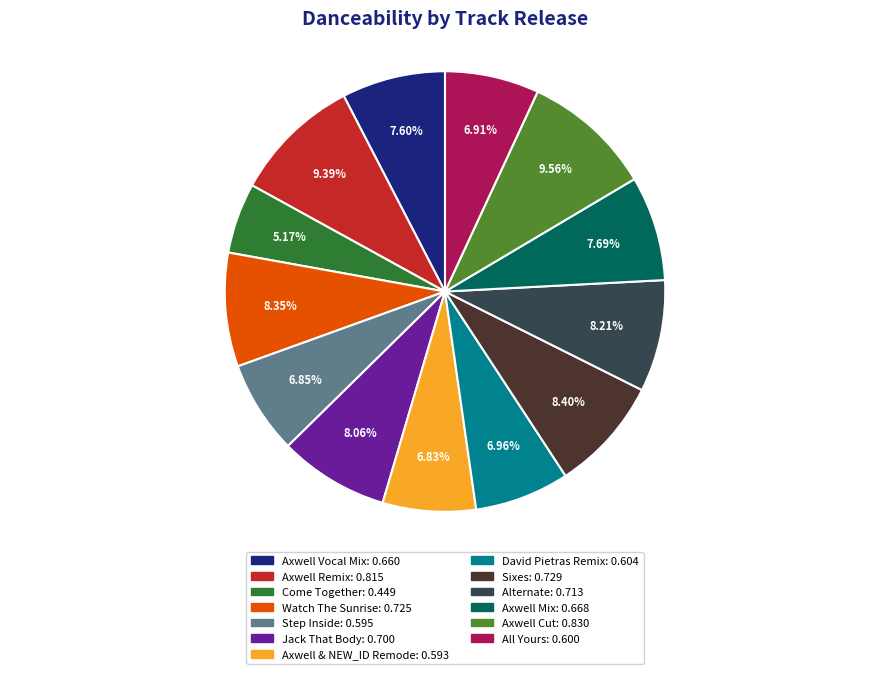

Between Axwell Remix and Alternate, which is larger?

Axwell Remix